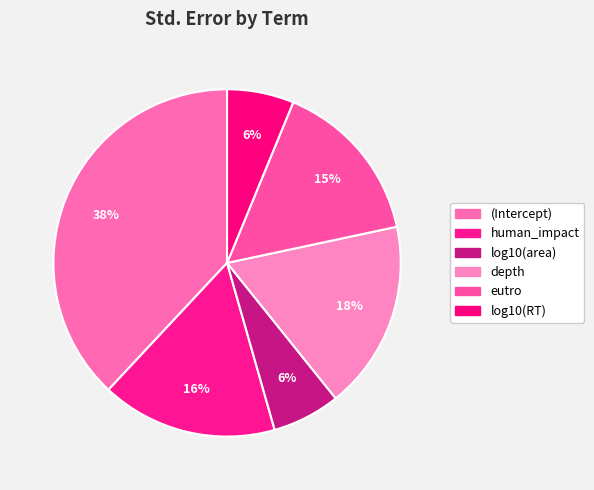

Which slice is the largest?

(Intercept)